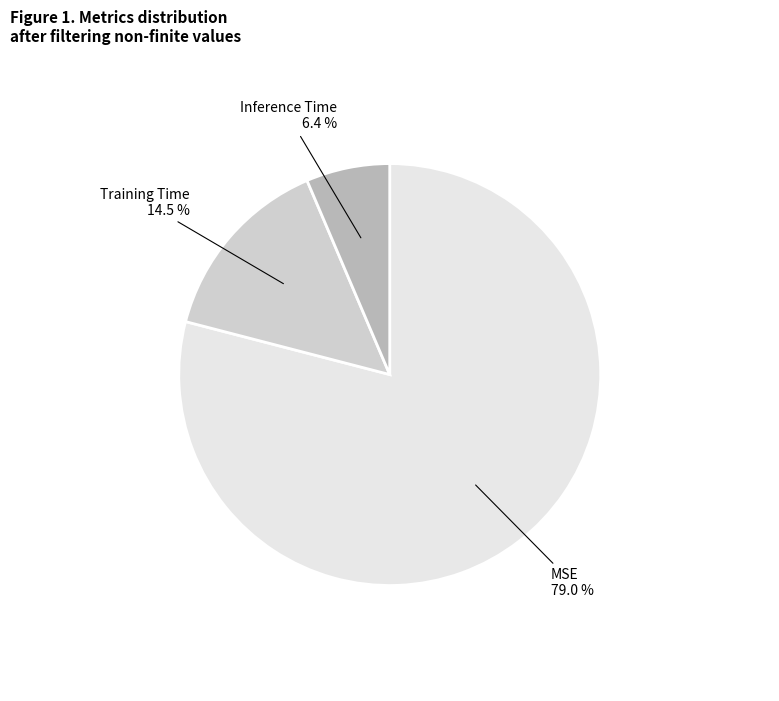

To the nearest percent, what percentage of the pie is Inference Time?

6%